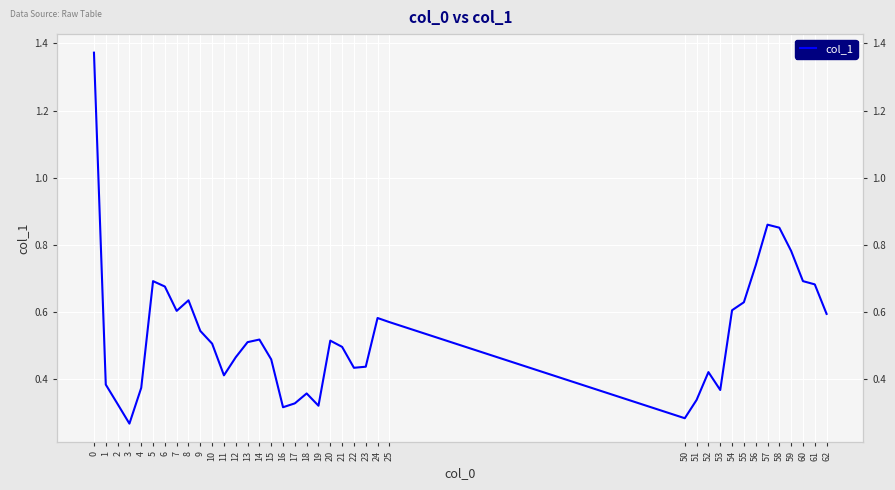

What is the difference between the values at 7 and 56?

0.1